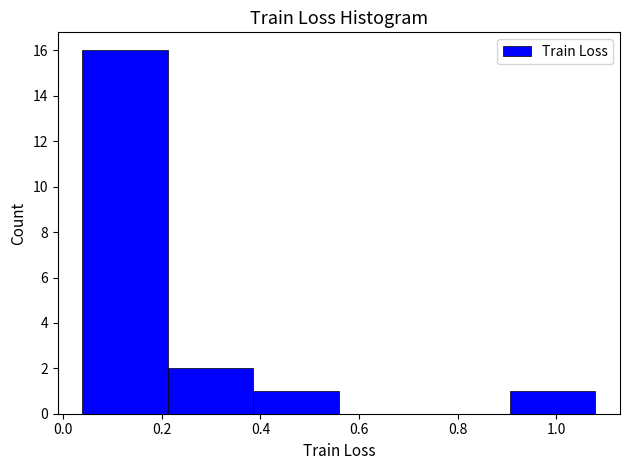

Which range on the x-axis has the tallest bar?

0.04 to 0.22